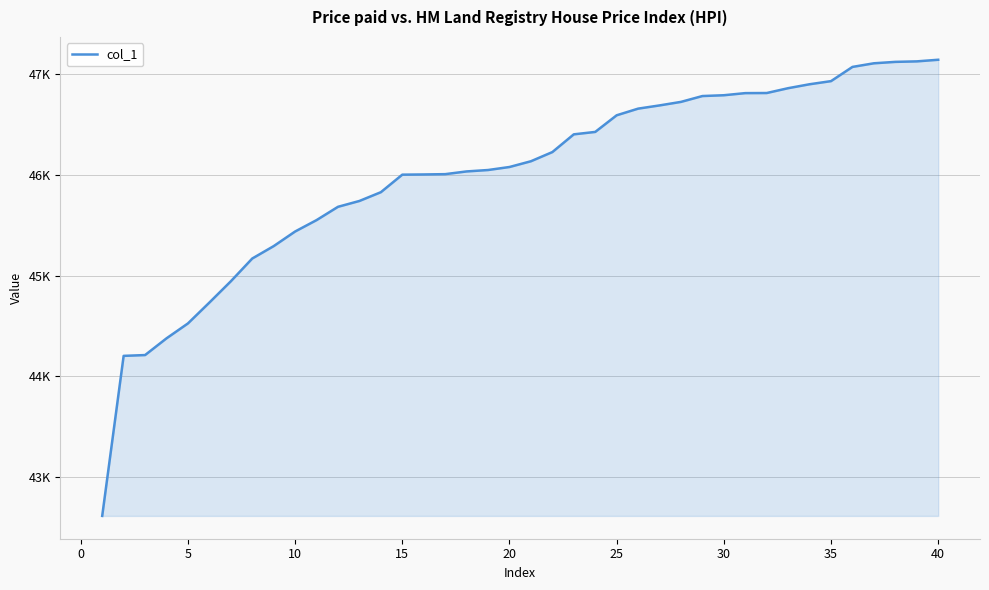

Is this an area chart (filled region under the line)?

Yes